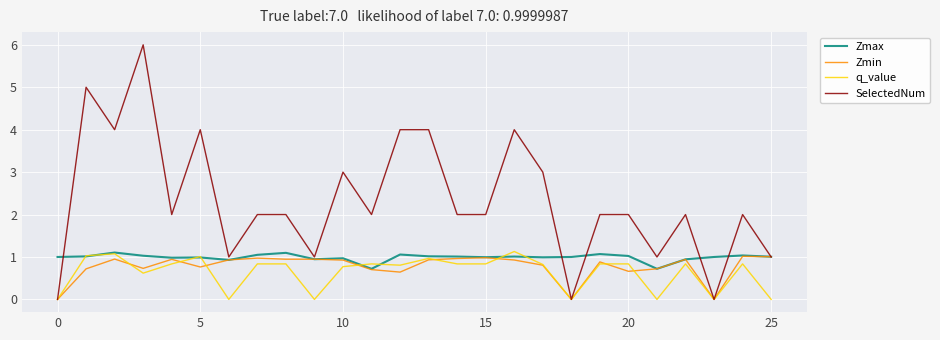

How many distinct data groups are displayed?

4